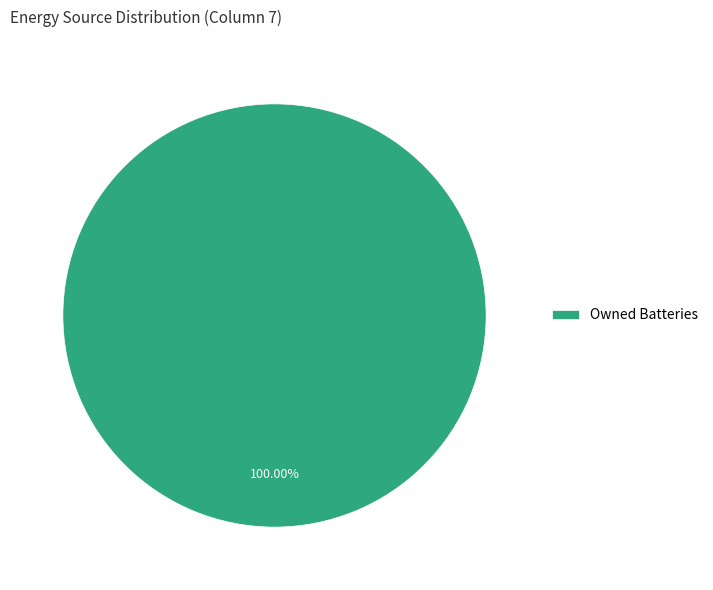

Is there any slice that represents more than half of the pie?

Yes